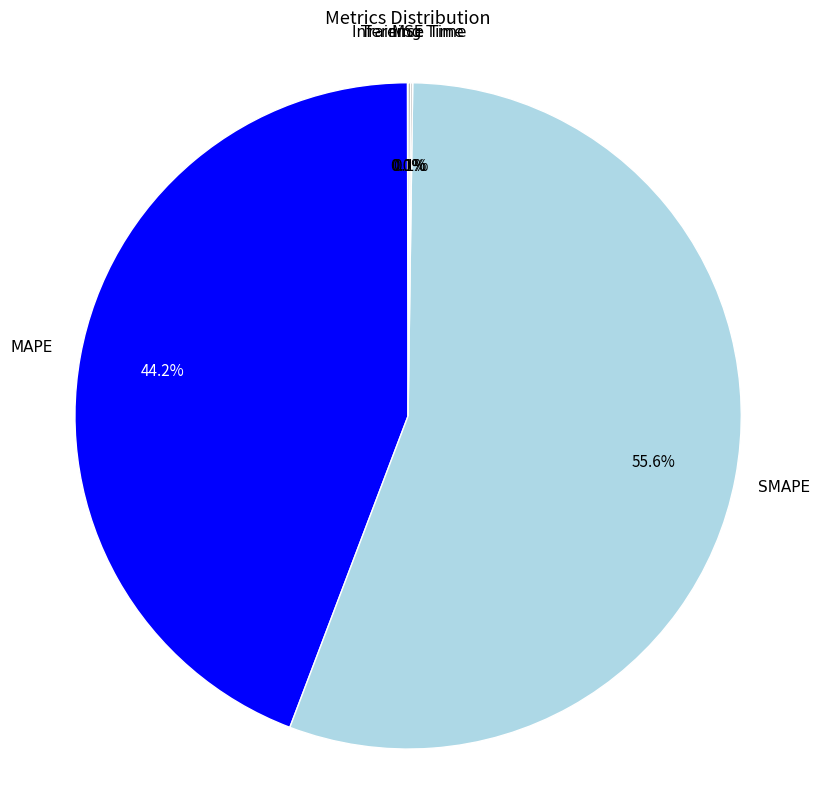

Is SMAPE the majority of the pie?

Yes